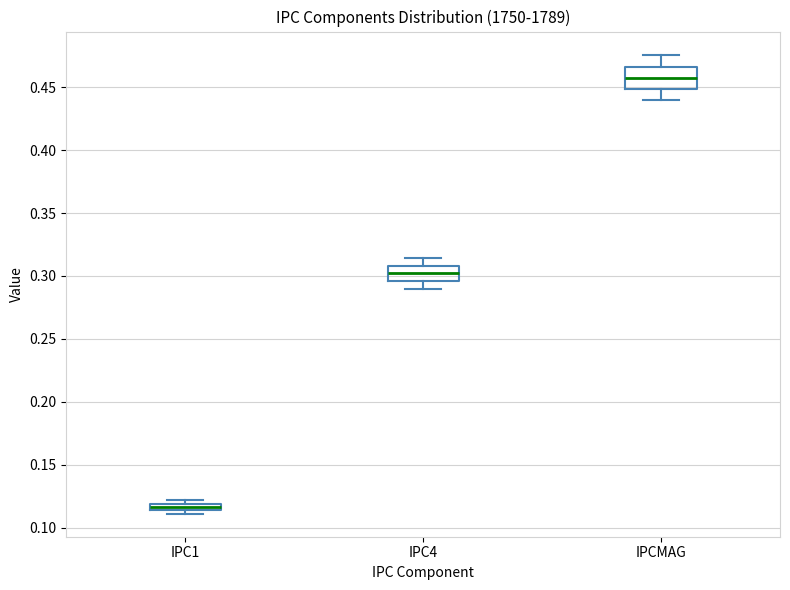

Which box's median line is the highest?

IPCMAG